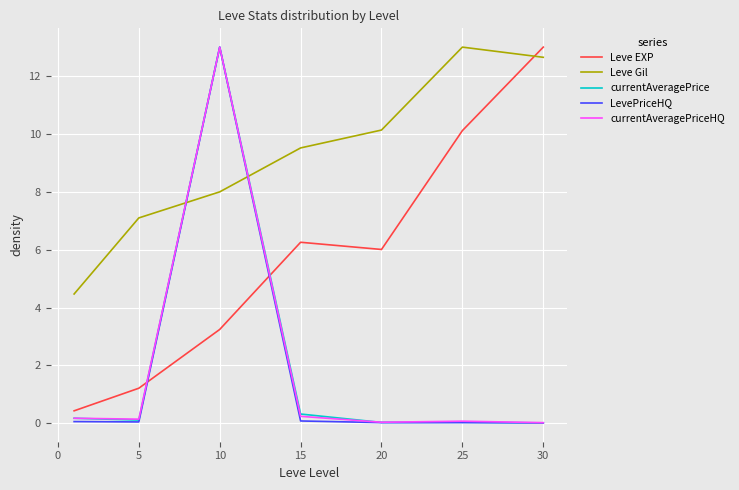

Which series has the largest total across all categories?

Leve Gil